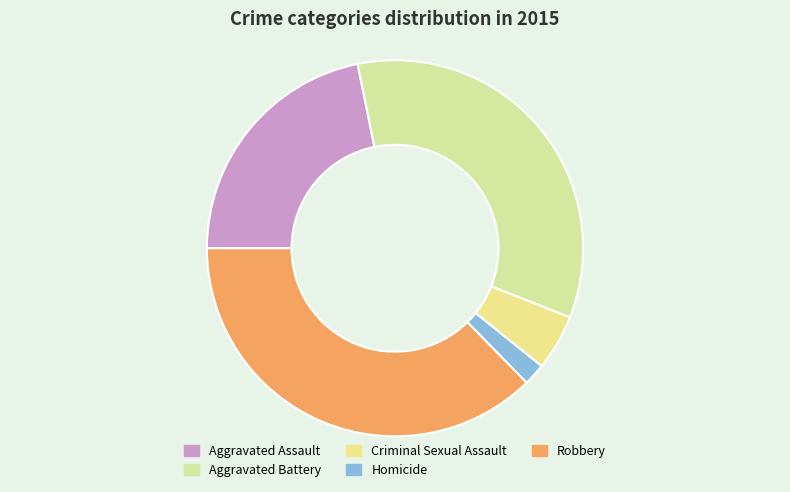

Does Aggravated Battery represent more than half of the total?

No